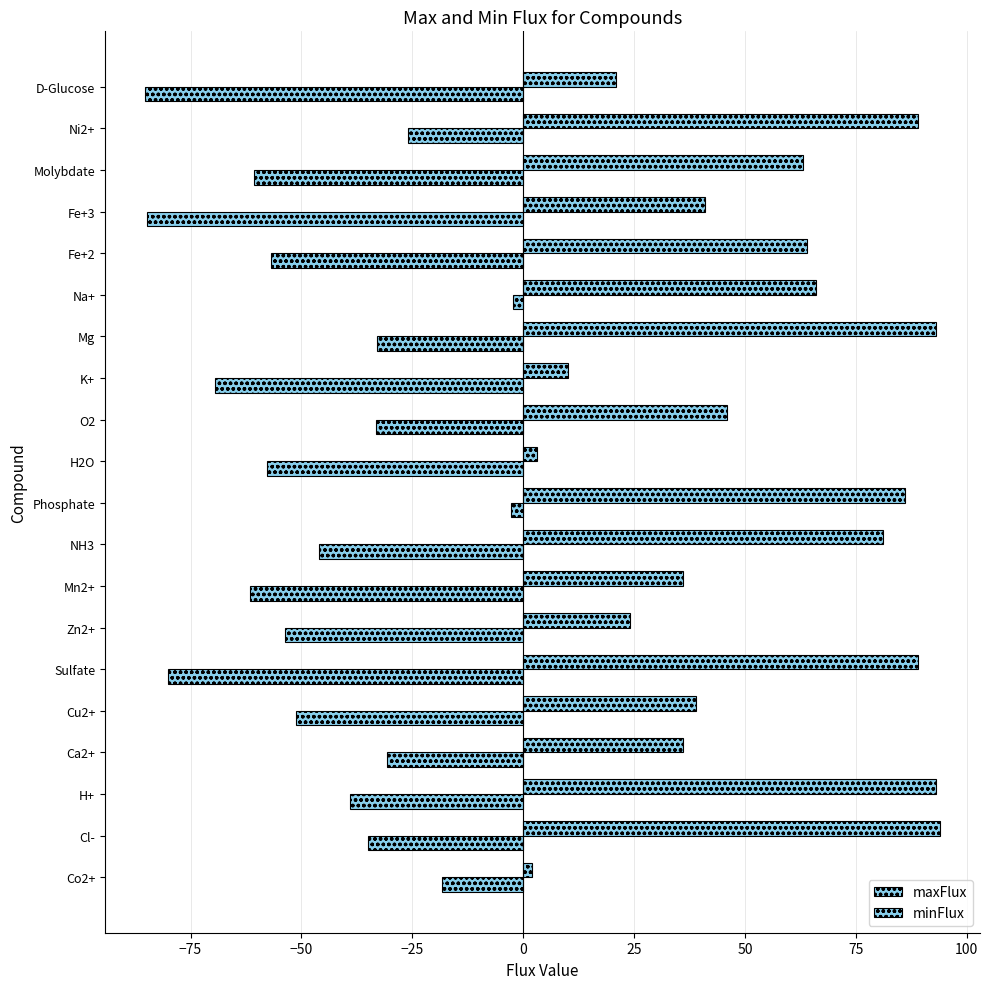

Reading left to right, transcribe all the data shown in this chart.

maxFlux: 2.0	94.0	93.0	36.0	39.0	89.0	24.0	36.0	81.0	86.0	3.0	46.0	10.0	93.0	66.0	64.0	41.0	63.0	89.0	21.0
minFlux: -18.2	-35.0	-39.1	-30.7	-51.2	-80.1	-53.8	-61.6	-46.1	-2.7	-57.7	-33.1	-69.5	-33.0	-2.3	-56.9	-84.9	-60.7	-25.9	-85.3